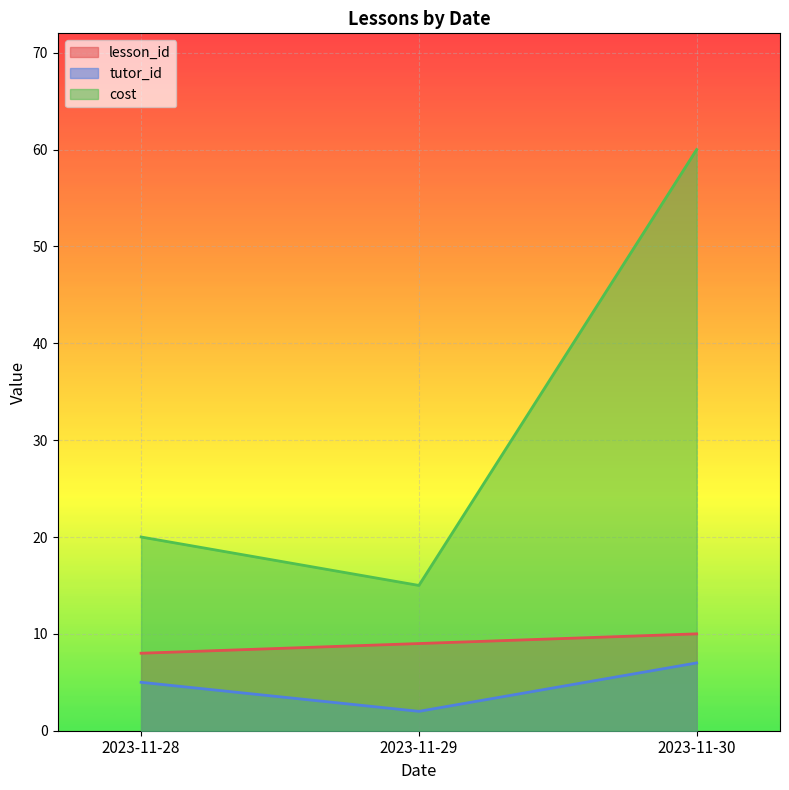

The cost series shows 60 at 2023-11-30. True or false?

True